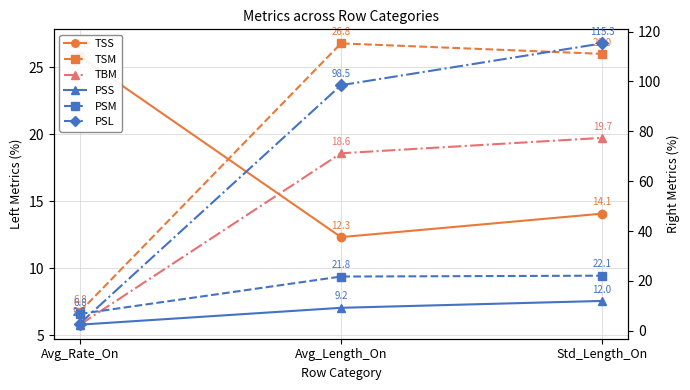

Reading left to right, extract all data points from this chart.

TSS: 25.8	12.3	14.1
TSM: 6.8	26.8	26.0
TBM: 5.8	18.6	19.7
PSS: 2.5	9.2	12.0
PSM: 6.8	21.8	22.1
PSL: 2.9	98.5	115.3